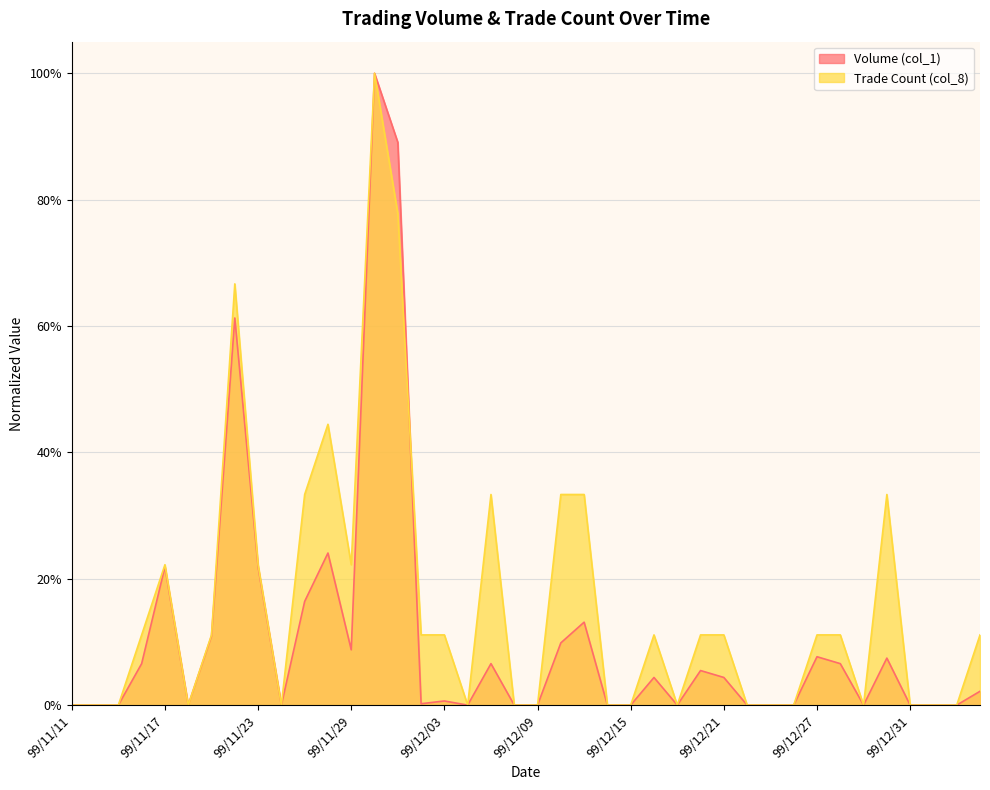

What is the label of the 26th point from the left?

99/12/16